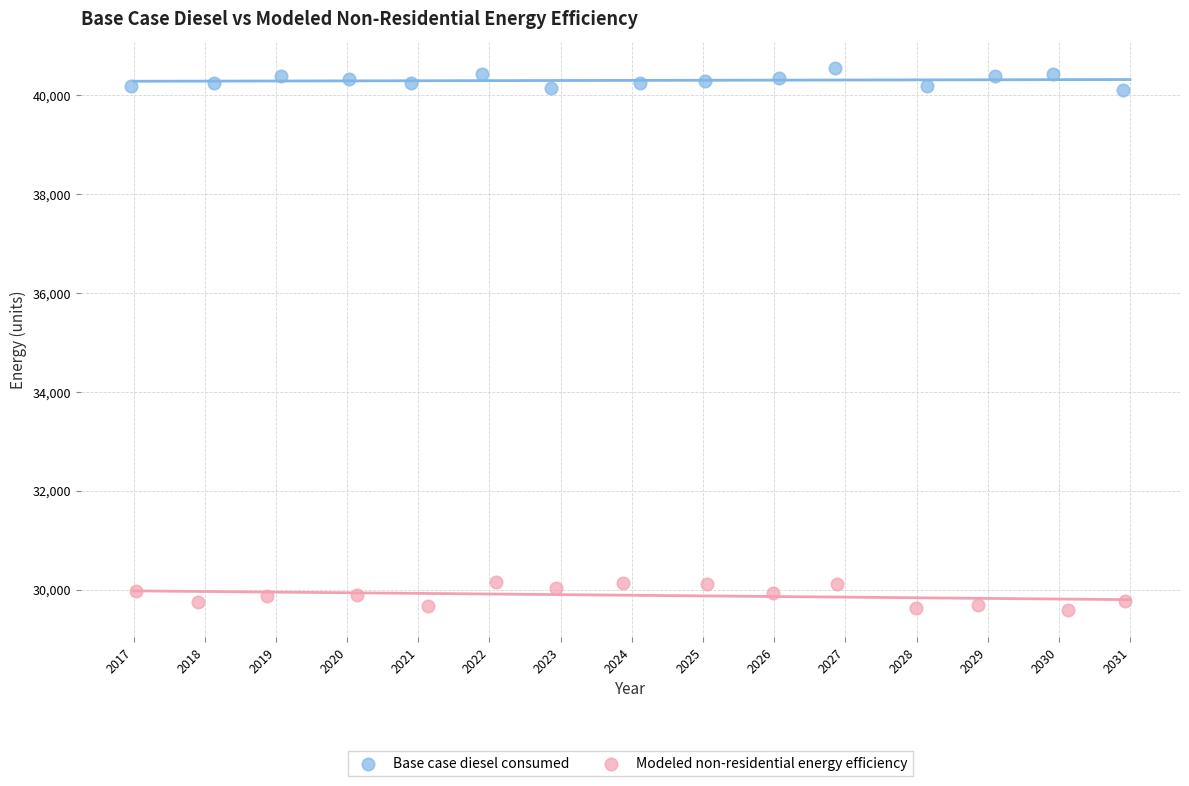

Which series contains the lowest Y value?

Modeled non-residential energy efficiency